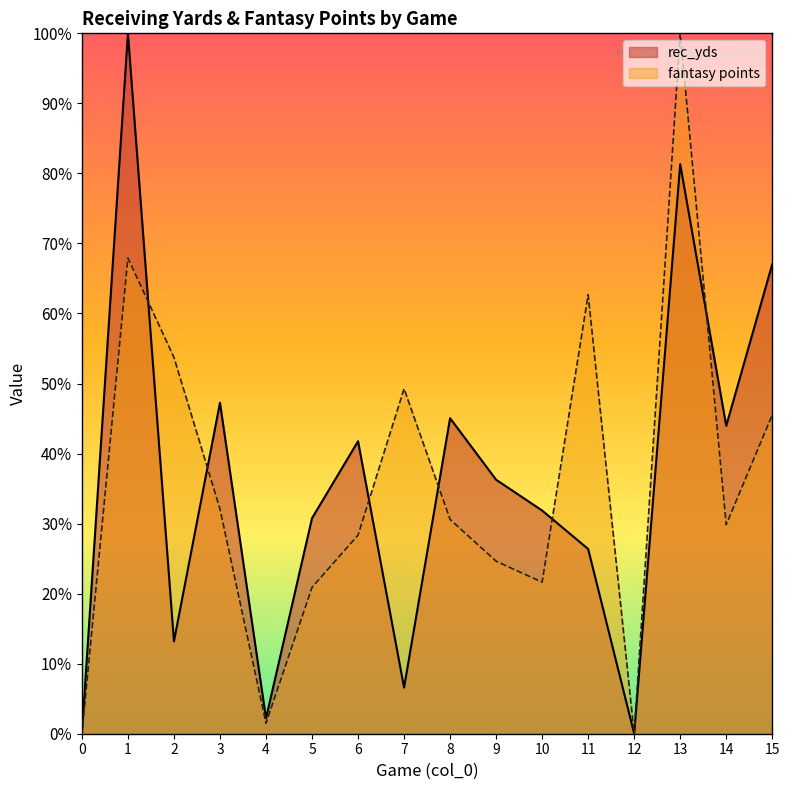

True or false: fantasy points has a value of 0.0 at 12.

True